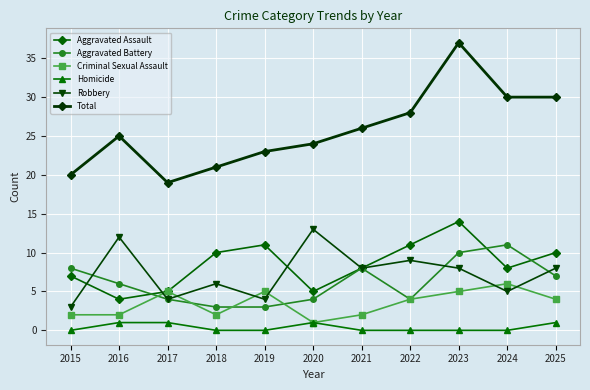

Which series has the largest range (max minus min)?

Total